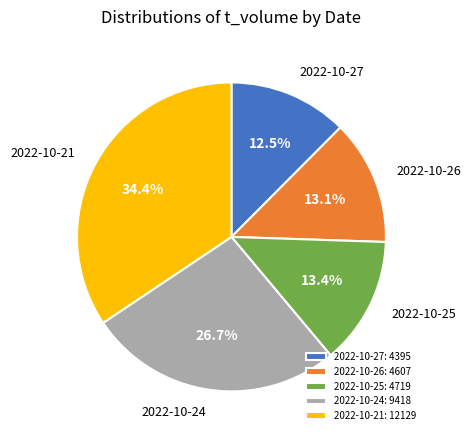

What is the ratio of the value at 2022-10-24: 9418 to the value at 2022-10-26: 4607?

2.0